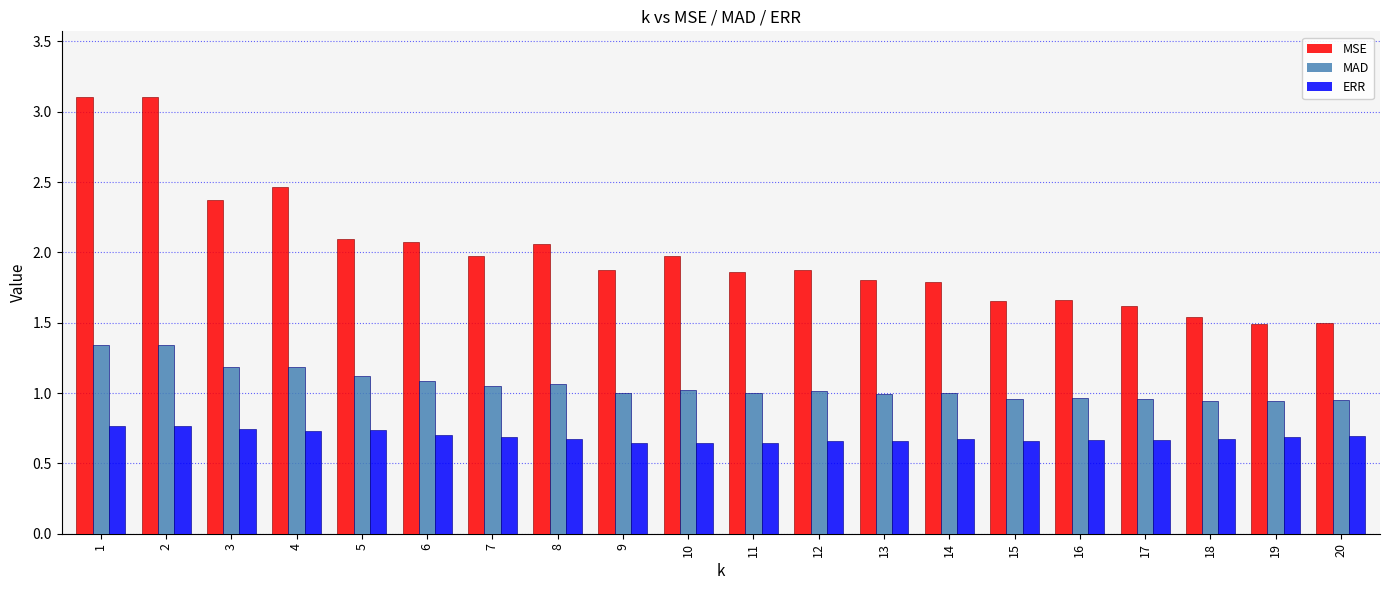

Count the number of categories in the chart.

20